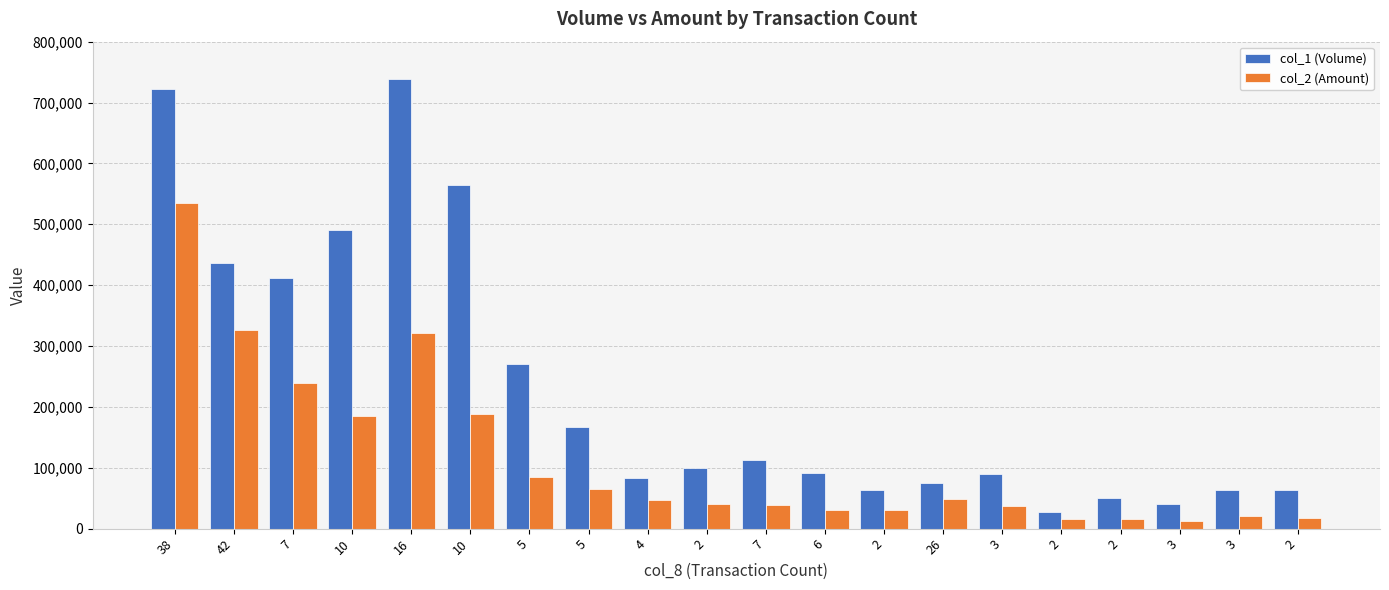

Are the bars grouped side by side (vs. stacked)?

Yes